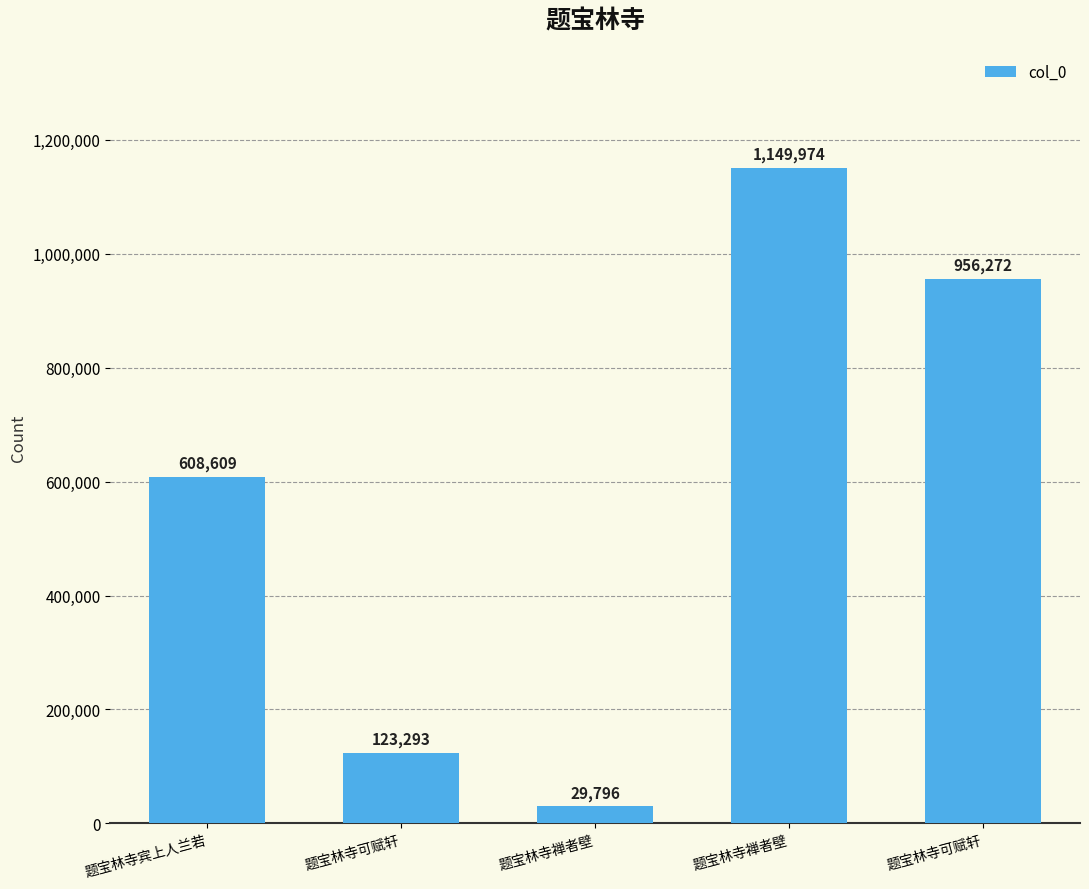

What is the average value?

573589